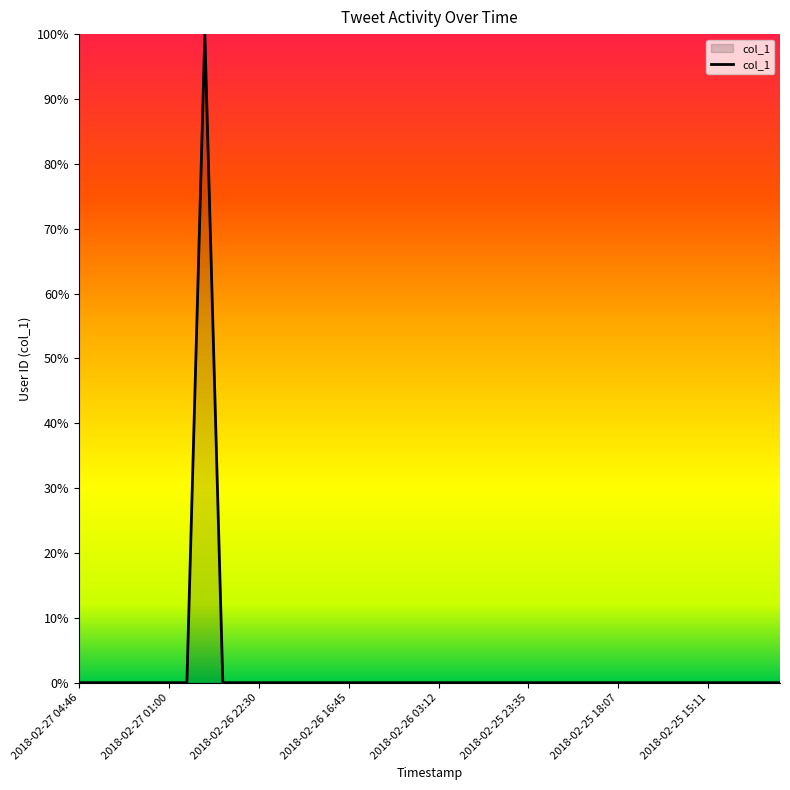

Does the chart have visible grid lines?

No